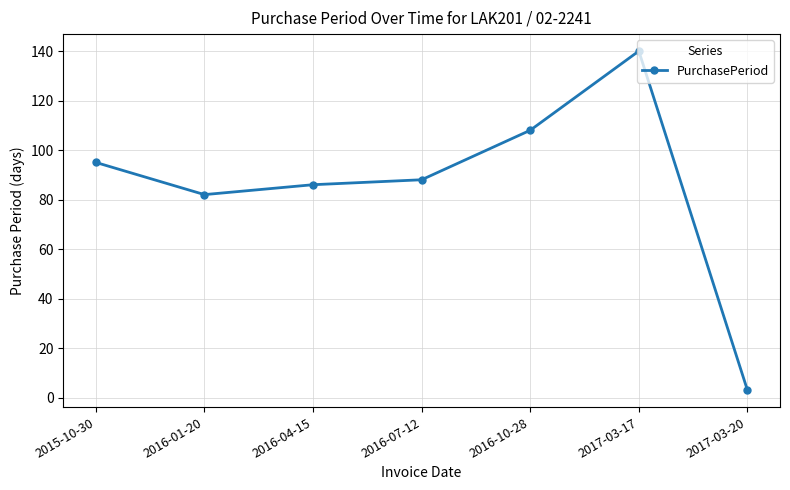

The chart shows a value of 3 at 2017-03-20. True or false?

True